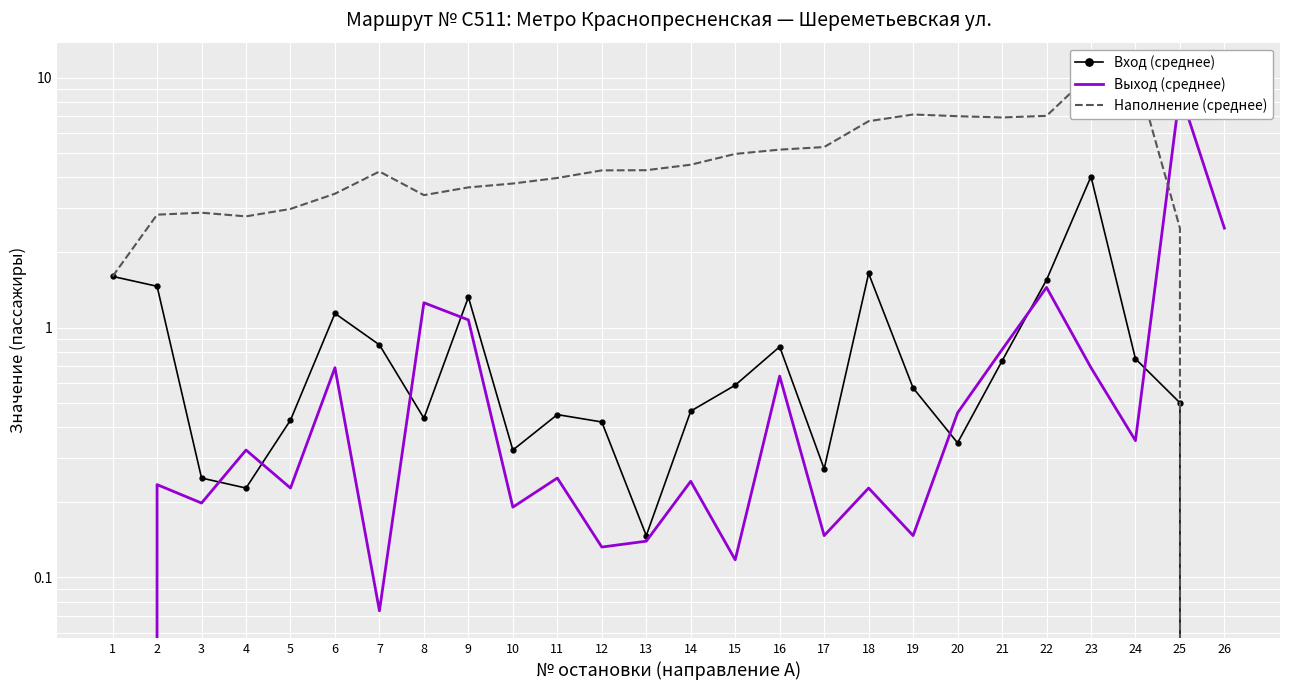

Which label corresponds to the smallest value in the chart?

26